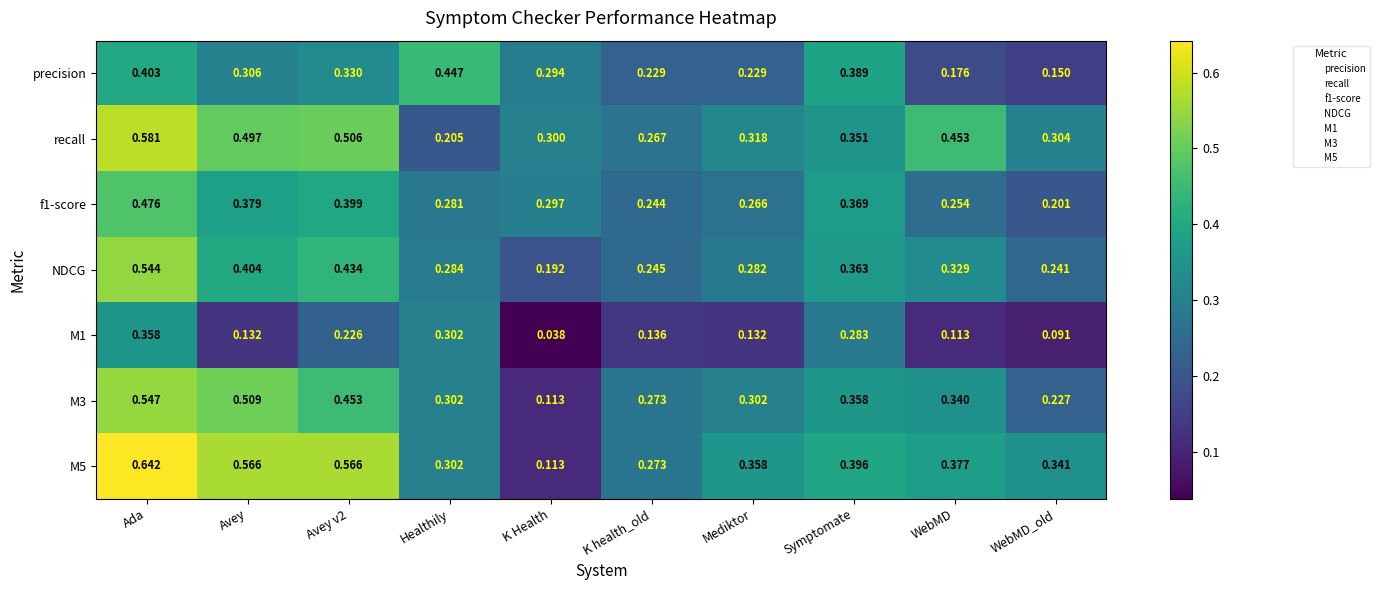

Which category has the lowest value in the precision series?

WebMD_old